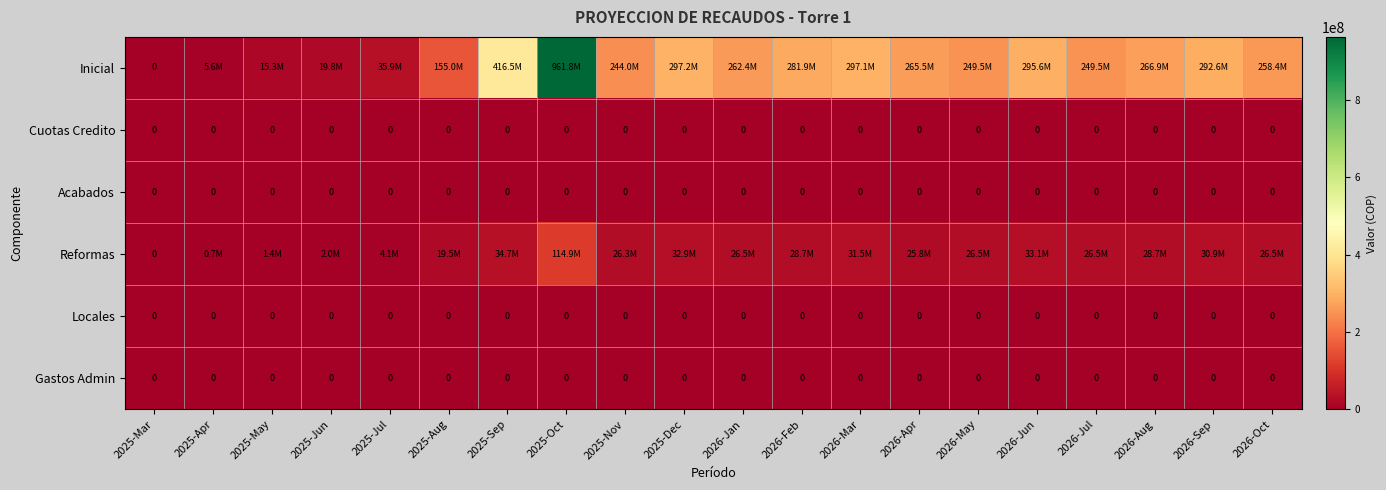

The value of Acabados at 2026-Oct is 0. True or false?

True